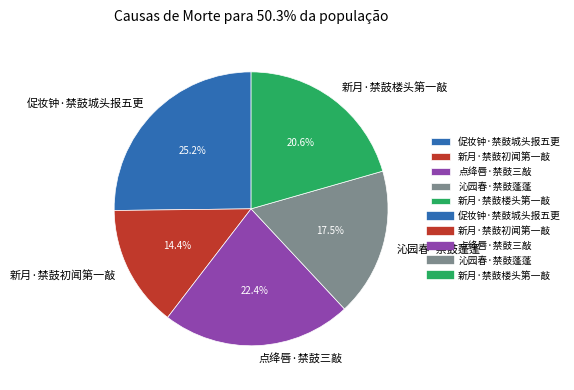

Does 促妆钟·禁鼓城头报五更 account for over 50% of the chart?

No